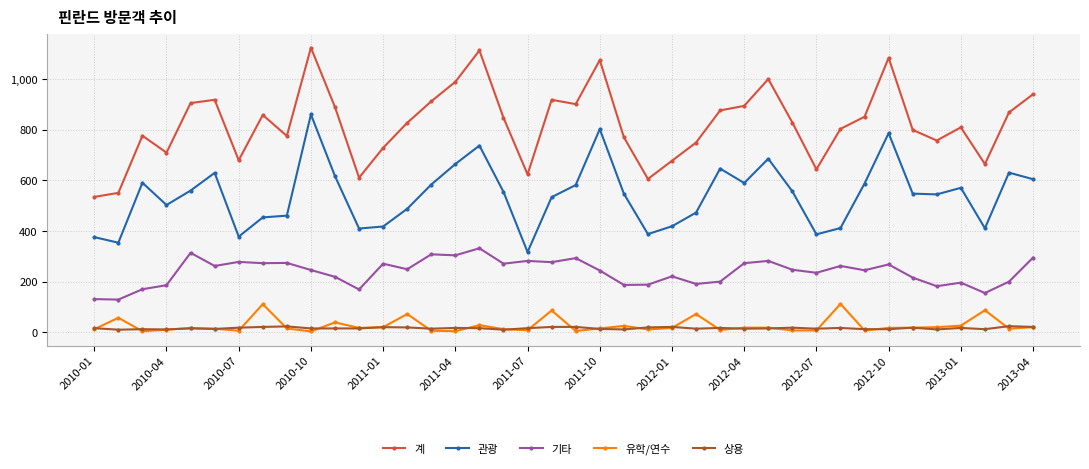

True or false: 기타 and 상용 cross at least once.

False